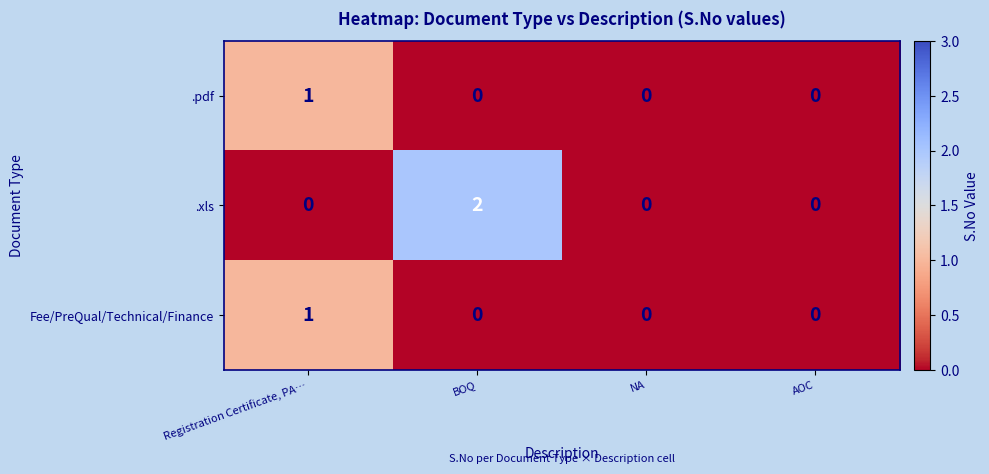

How many values in the .xls series exceed 0?

1